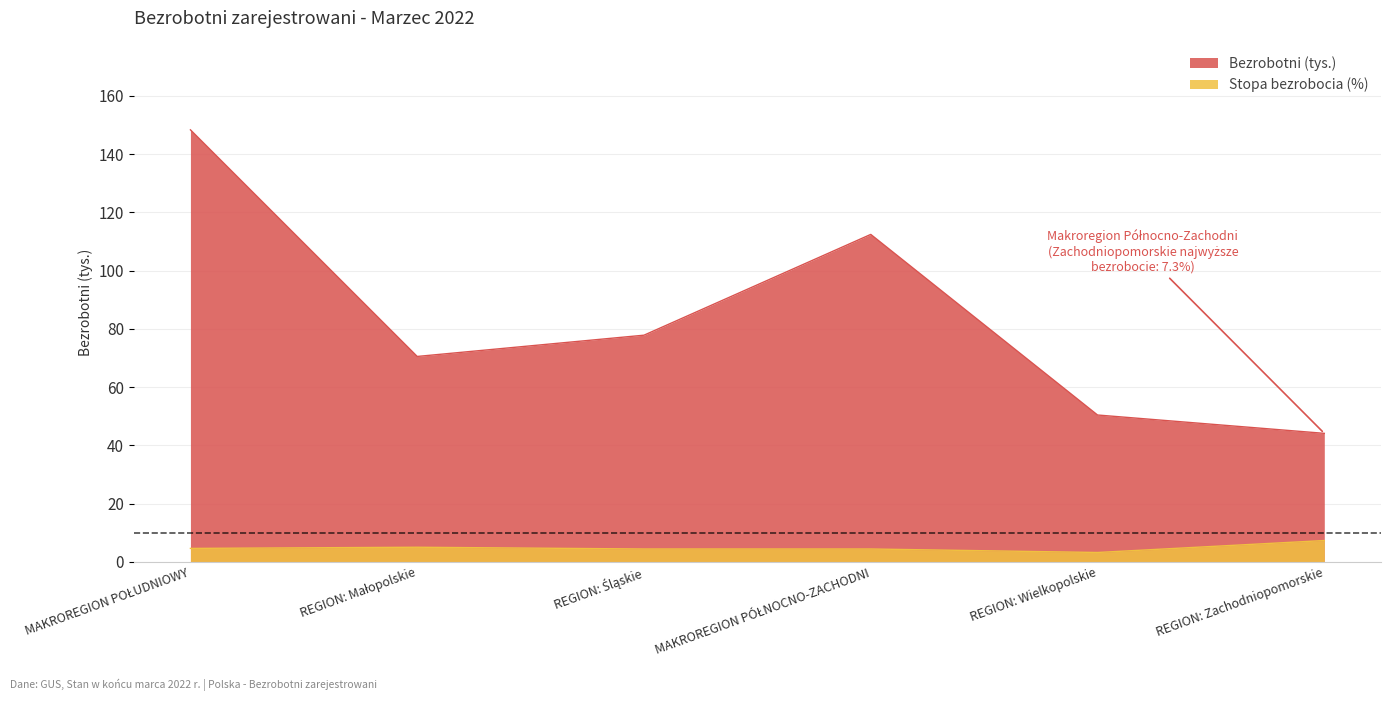

What is the label of the 3rd point from the left?

REGION: Śląskie